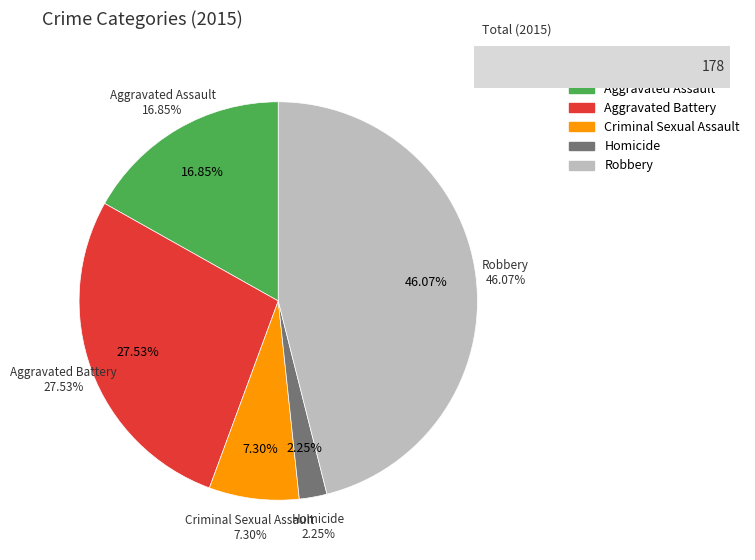

What is the ratio of the value at Criminal Sexual Assault to the value at Aggravated Battery?

0.3